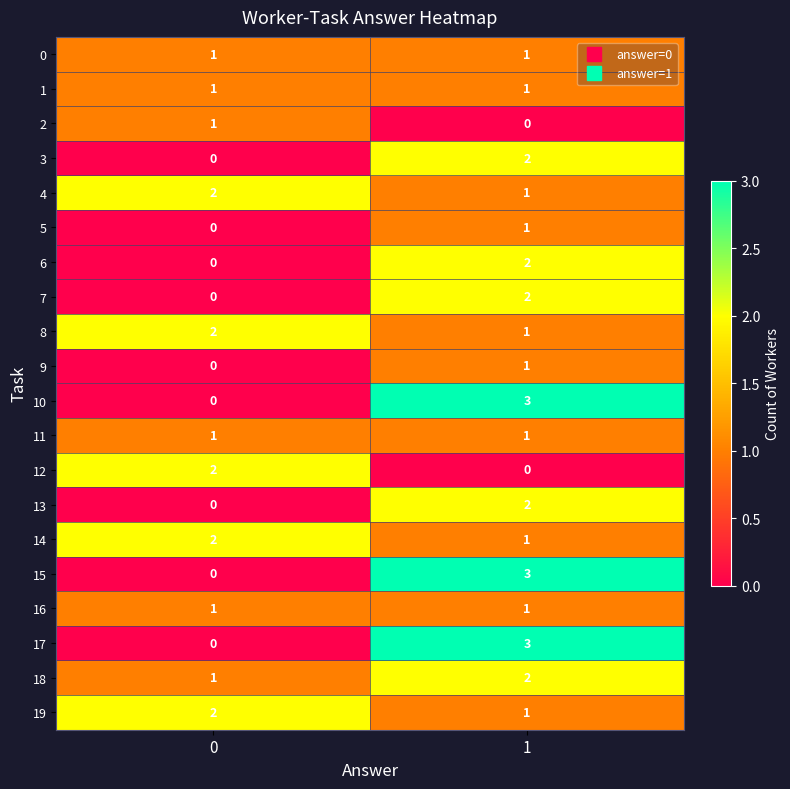

Is it true that 3 equals 2 at 1?

True